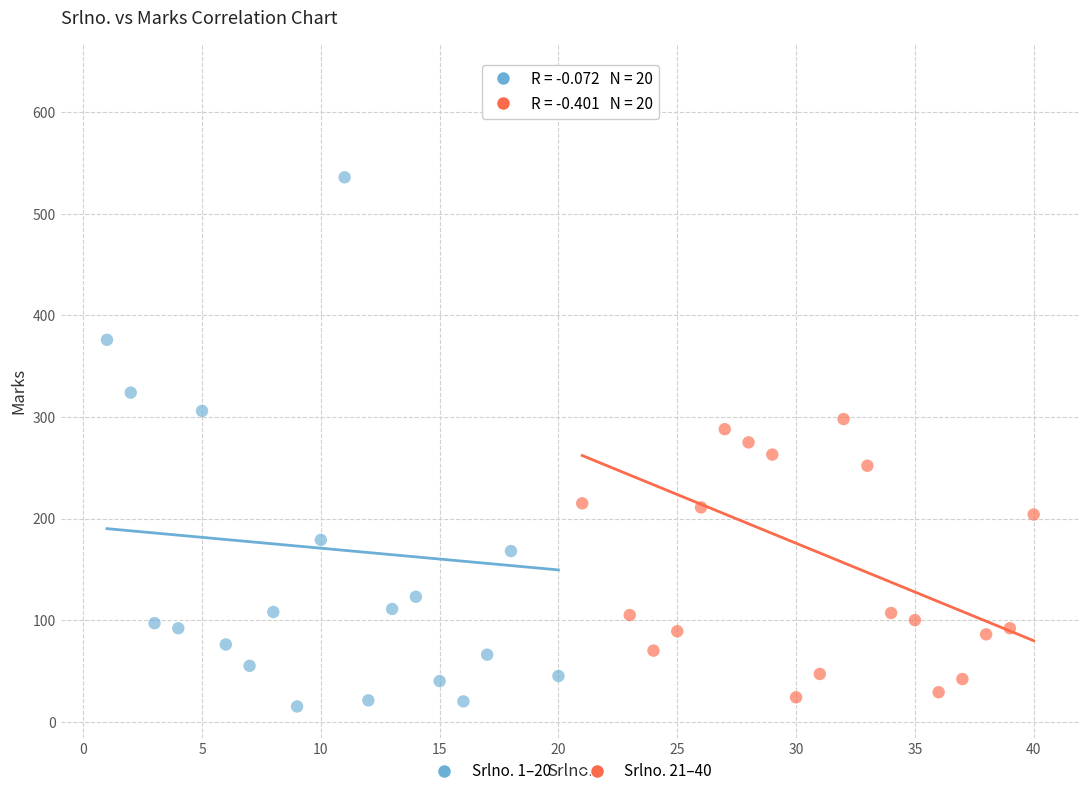

Which series contains the lowest Y value?

Srlno. 1–20